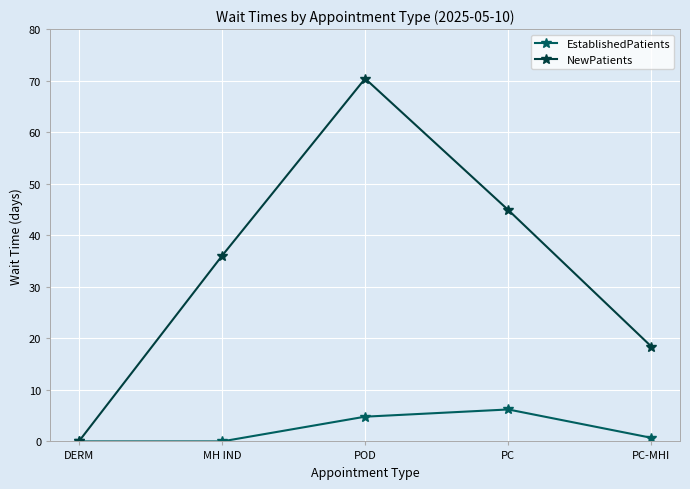

Which series has the largest total across all categories?

NewPatients